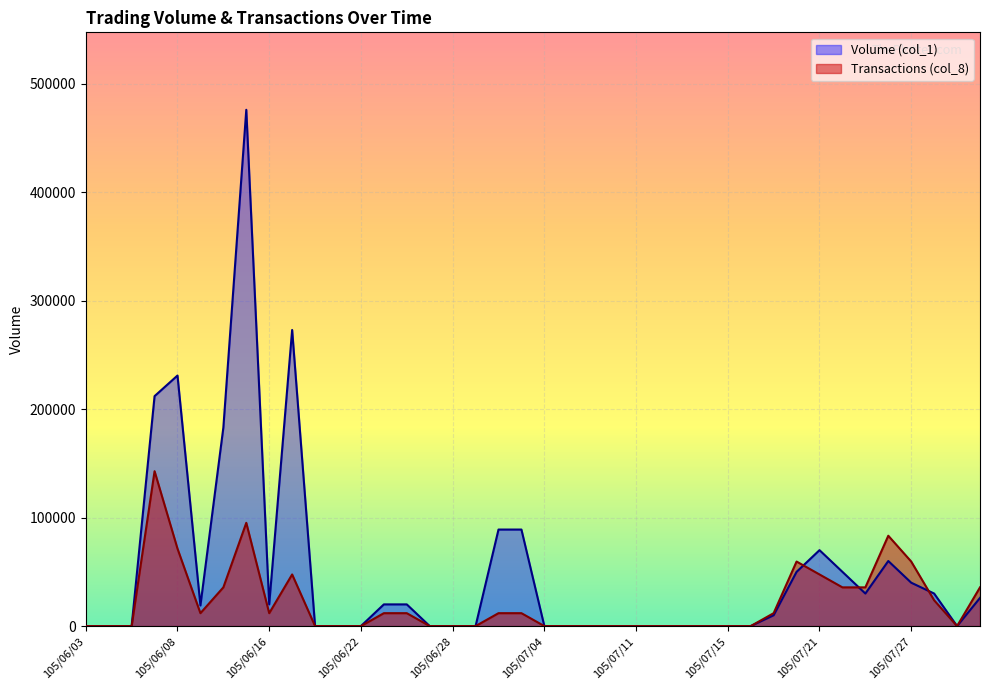

What is the label of the 35th point from the right?

105/06/13